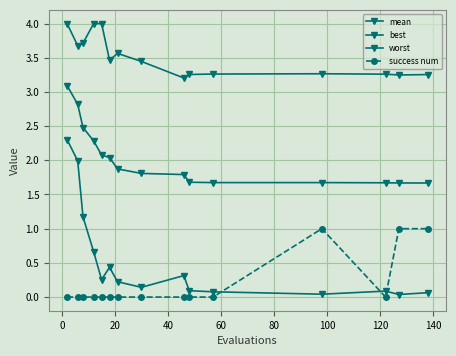

Count the number of data series in this chart.

4